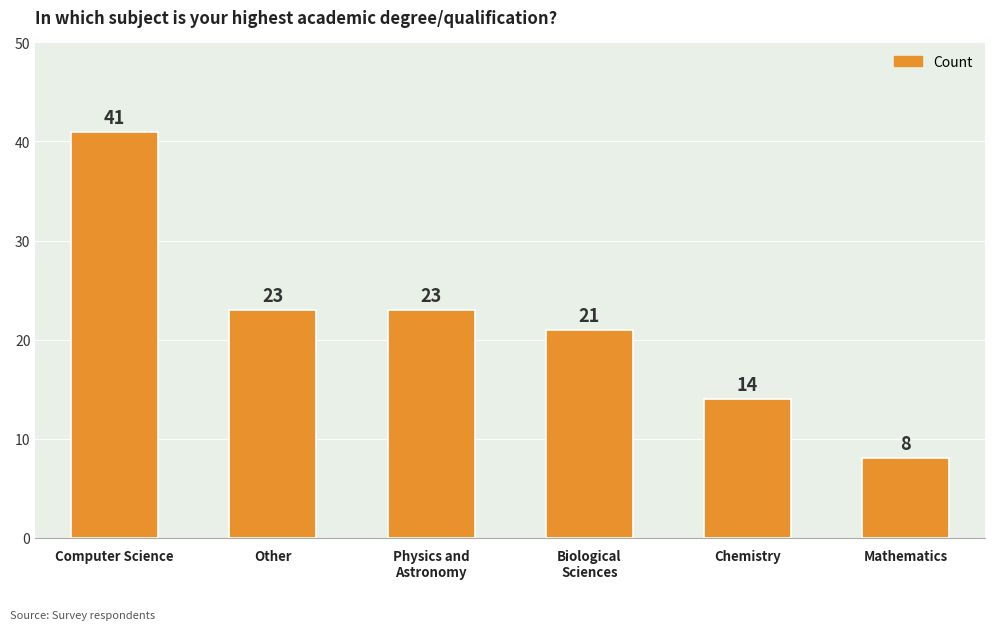

What position from the right is Chemistry?

2